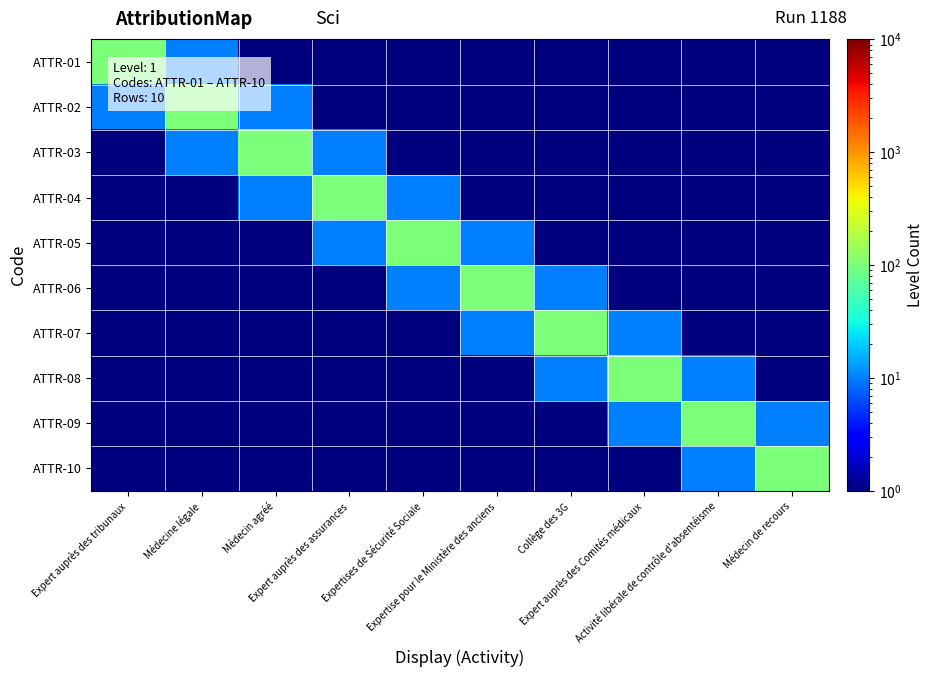

Which series has the widest spread of values?

ATTR-01